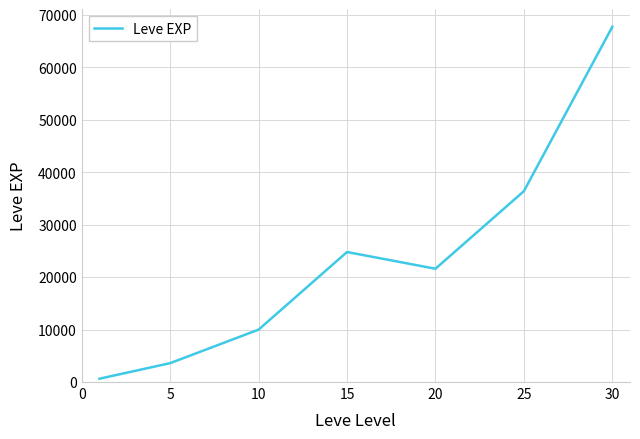

What is the maximum value shown in the chart?

67730